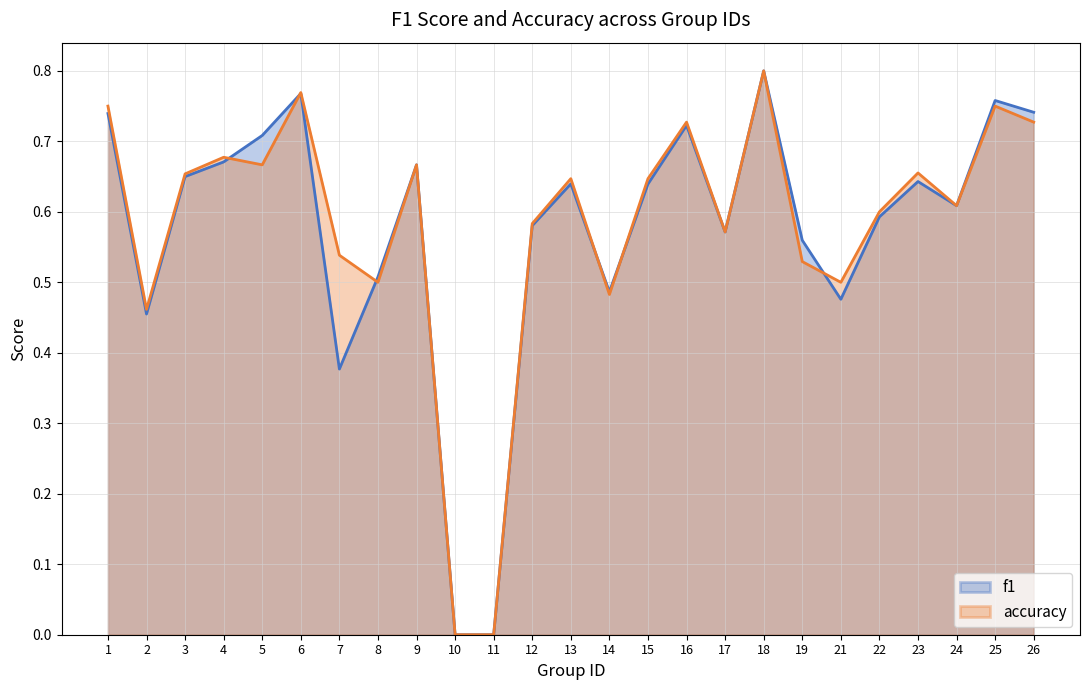

Reading left to right, list all the values displayed in this chart.

f1: 1=0.7	2=0.5	3=0.6	4=0.7	5=0.7	6=0.8	7=0.4	8=0.5	9=0.7	10=0.0	11=0.0	12=0.6	13=0.6	14=0.5	15=0.6	16=0.7	17=0.6	18=0.8	19=0.6	21=0.5	22=0.6	23=0.6	24=0.6	25=0.8	26=0.7
accuracy: 1=0.8	2=0.5	3=0.7	4=0.7	5=0.7	6=0.8	7=0.5	8=0.5	9=0.7	10=0.0	11=0.0	12=0.6	13=0.6	14=0.5	15=0.6	16=0.7	17=0.6	18=0.8	19=0.5	21=0.5	22=0.6	23=0.7	24=0.6	25=0.8	26=0.7